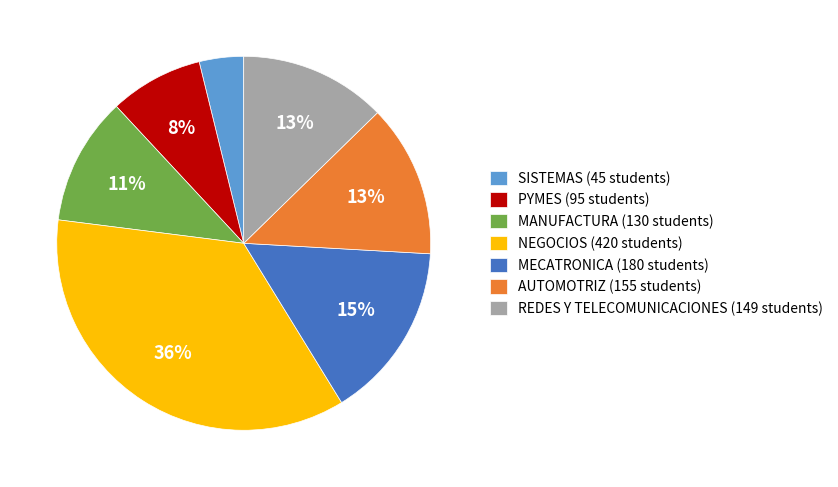

Is it true that MANUFACTURA is 11% of the pie?

True